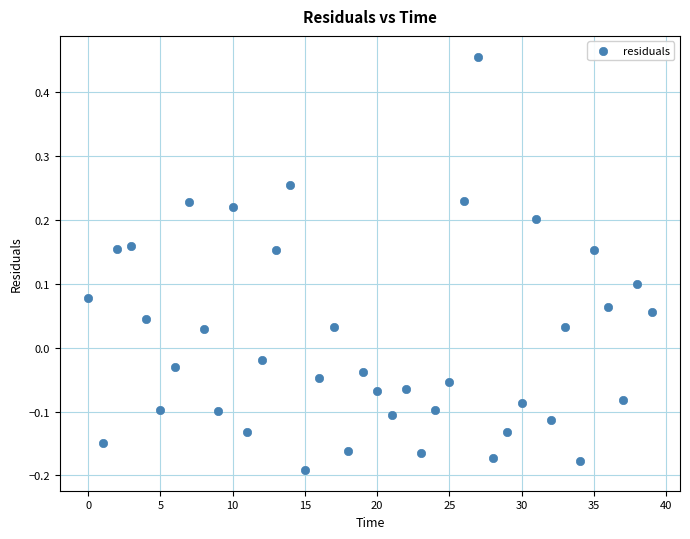

What is the range of Y values (max minus min)?

0.6